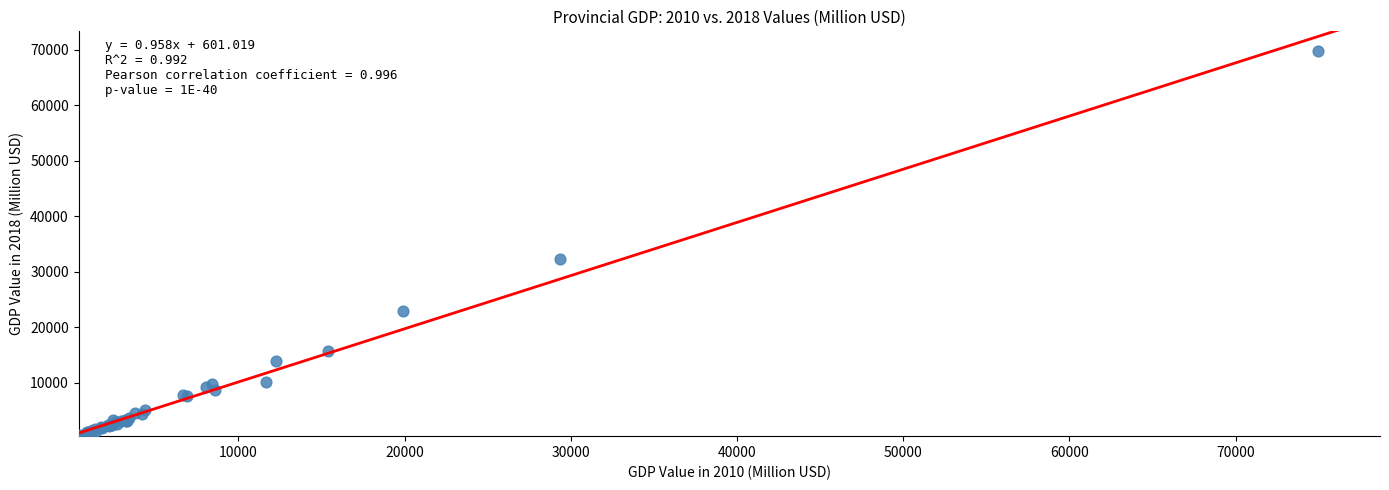

What Y value in the scatter plot is closest to 35155?

32307.5